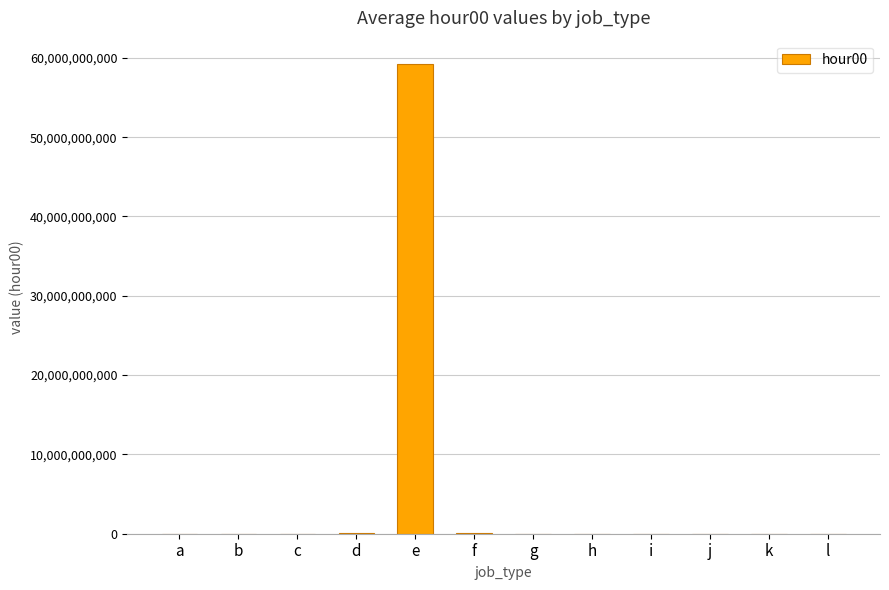

Is it true that the value at e is 103848128419?

False